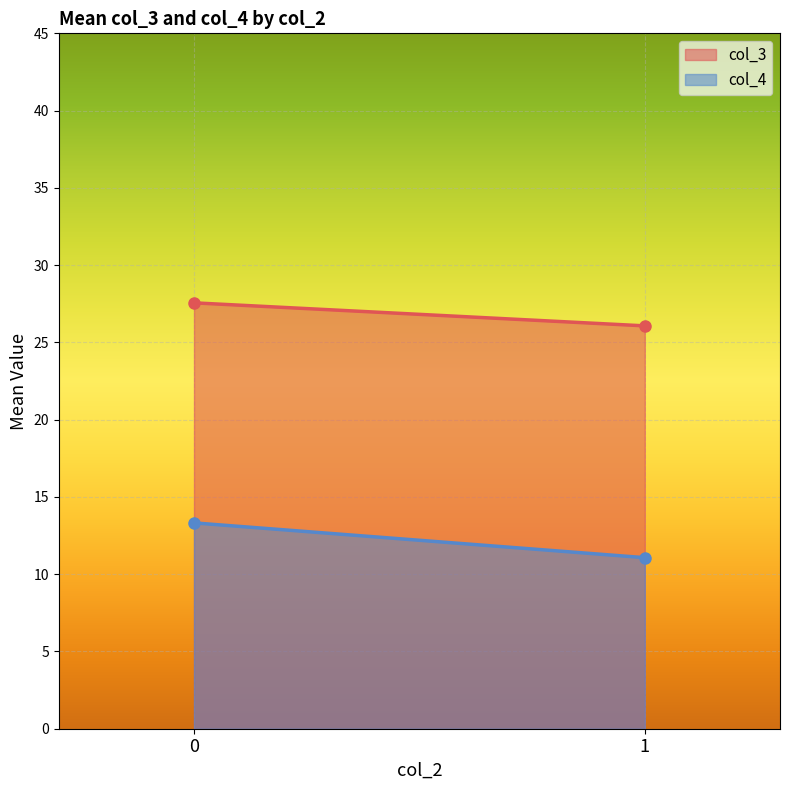

Rank the categories by col_3 value from highest to lowest.

0, 1